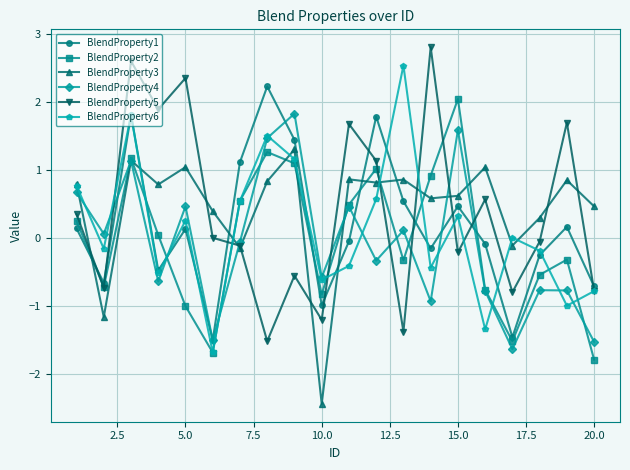

True or false: BlendProperty1 has more than 0 interior local peaks.

True